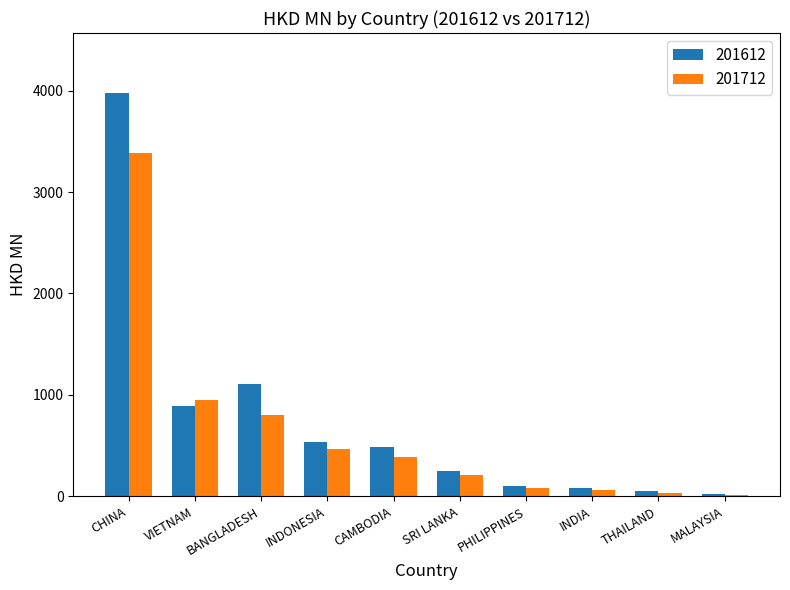

At which category is the sum across all series the highest?

CHINA